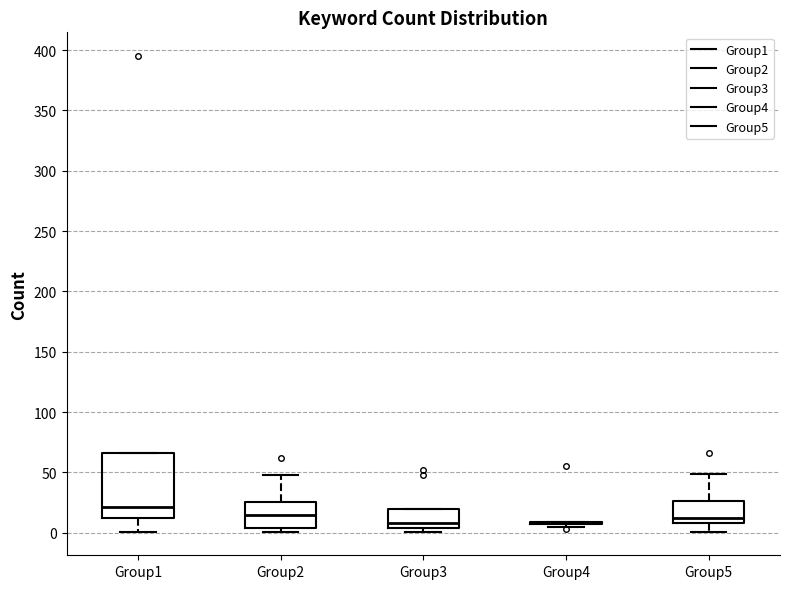

Reading left to right, read every box against the y-axis: the position of its median line, the range the box covers, and the ends of its whiskers. The values are not printed on the chart, so give them approximately, as read against the axis.

Group1: median 20, box 15 to 65, whiskers 0 to 65
Group2: median 15, box 5 to 25, whiskers 0 to 50
Group3: median 10, box 5 to 20, whiskers 0 to 20
Group4: box collapsed to a line at 10, whiskers 5 to 10
Group5: median 10 (just above the box's lower edge), box 10 to 25, whiskers 0 to 50